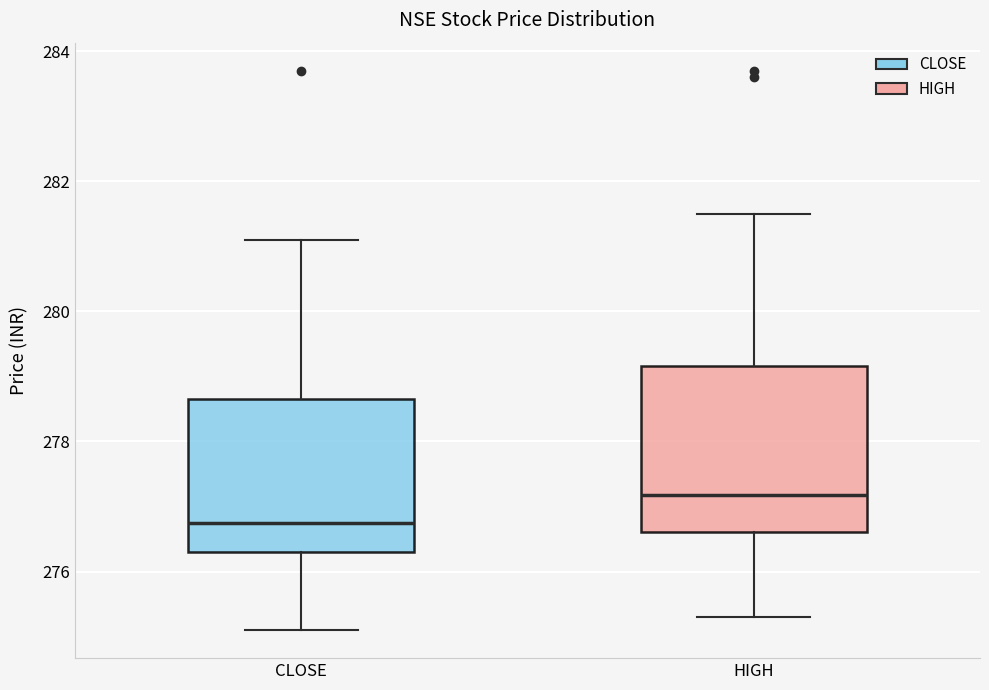

Which box has the highest median line?

HIGH